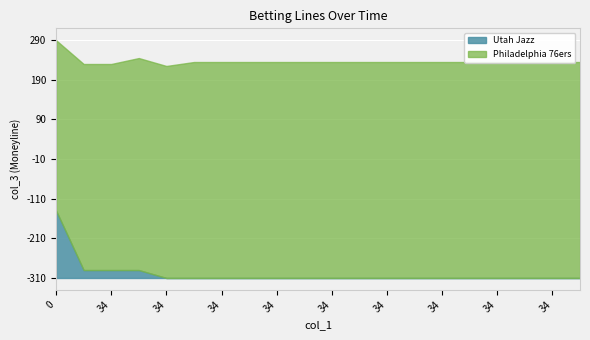

List the series in order of their overall mean, highest first.

Philadelphia 76ers, Utah Jazz